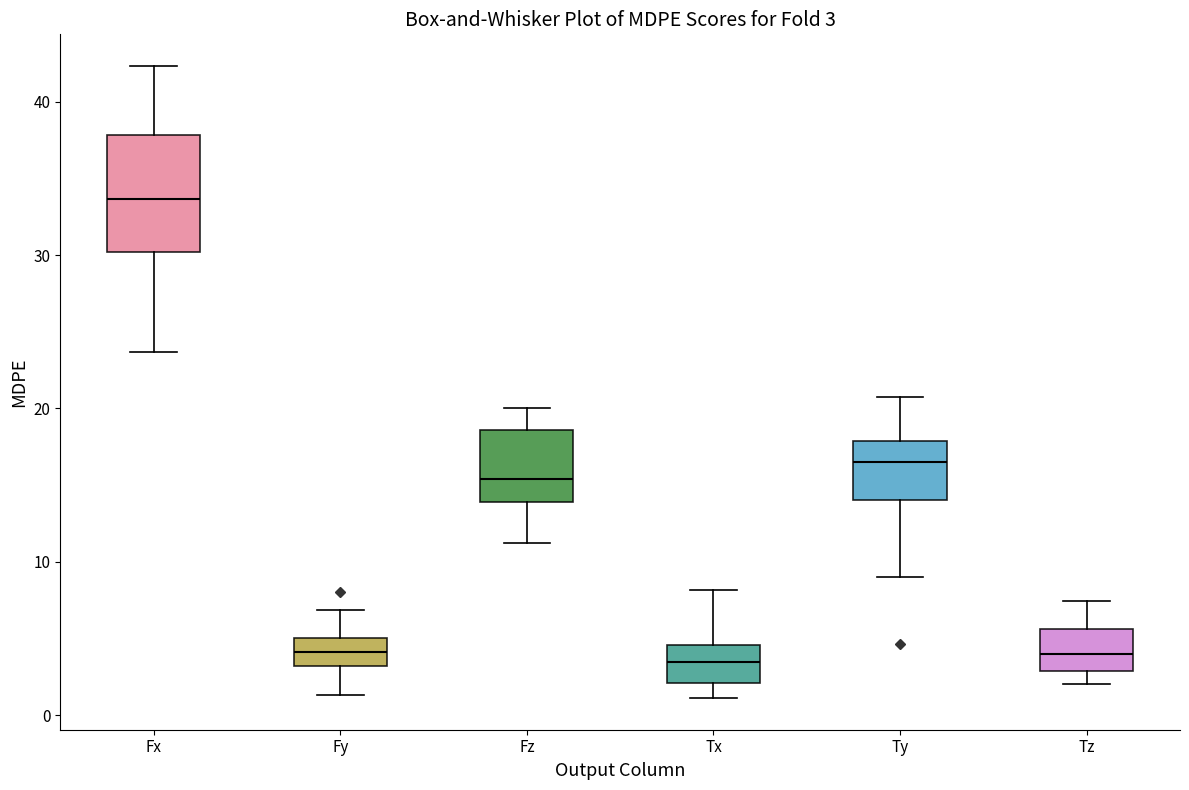

Which box is the tallest, from its lower edge to its upper edge?

Fx